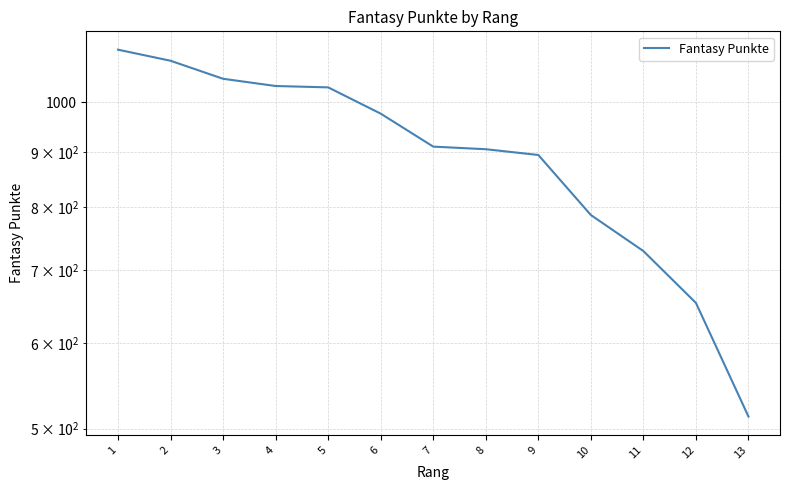

What is the difference between the second highest and second lowest values?

439